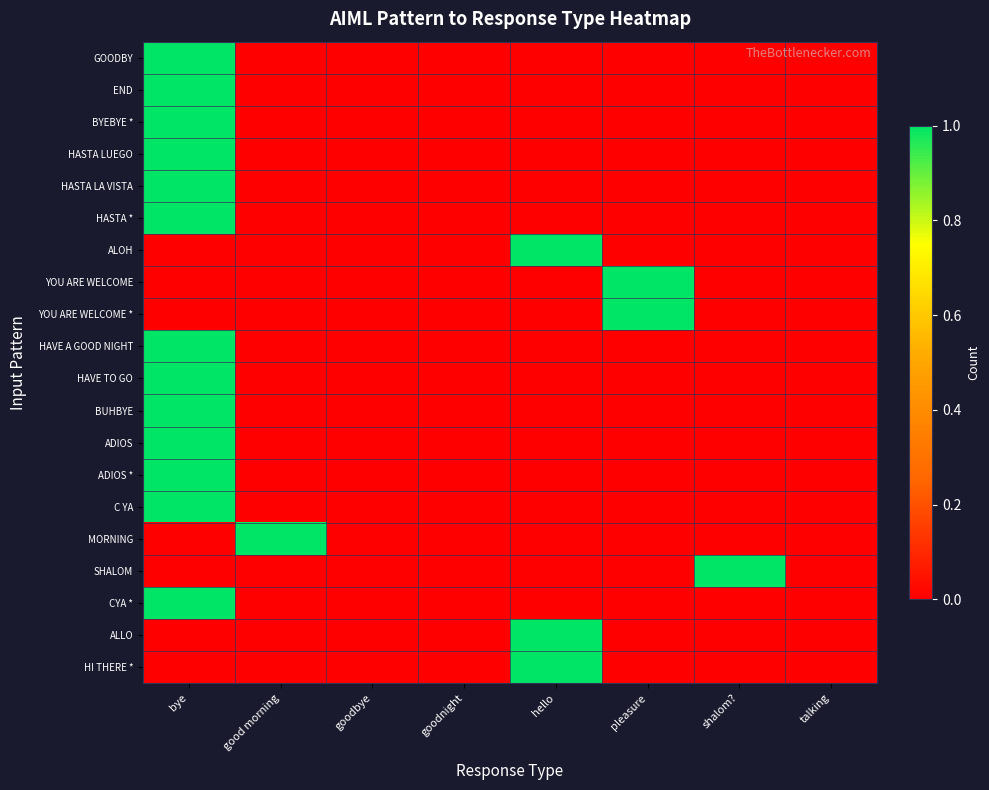

Which label corresponds to the largest value in the chart?

bye